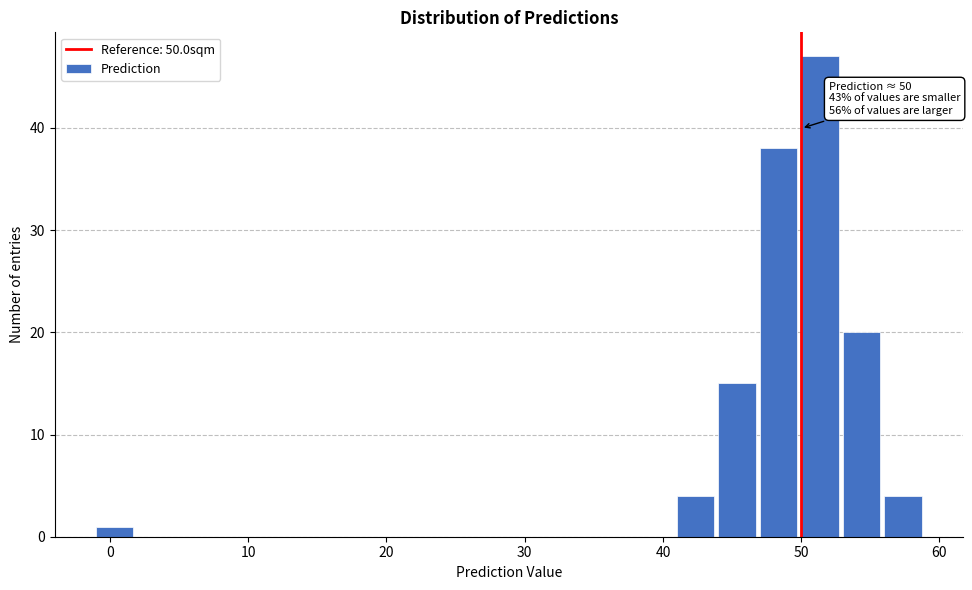

Around what value on the x-axis is the tallest bar? Give the approximate position of its centre, as read against the axis.

51